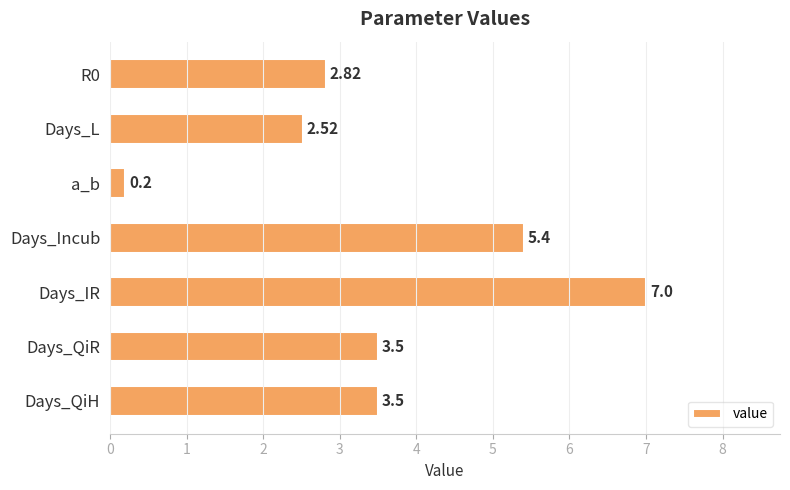

What is the sum of all values?

24.9